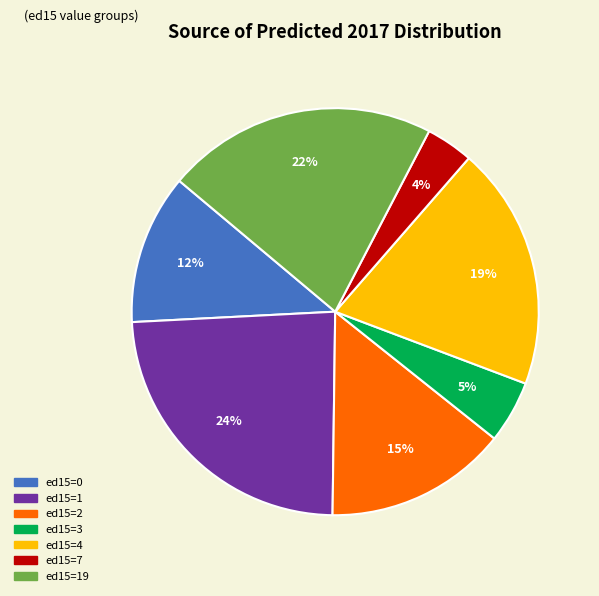

To the nearest percent, what is the difference between the largest and smallest slice percentages?

20%